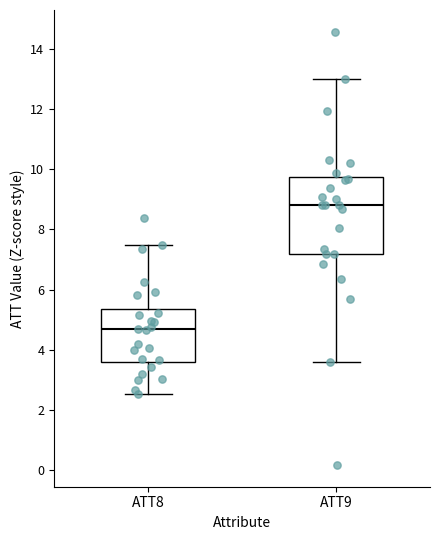

Which box is the tallest, from its lower edge to its upper edge?

ATT9